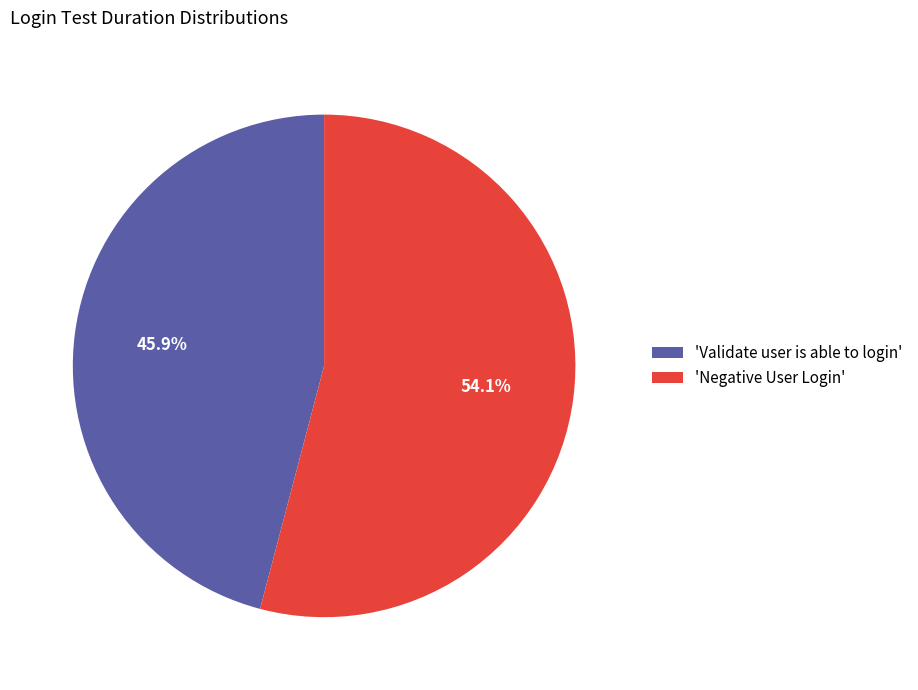

What is the ratio of the value at 'Negative User Login' to the value at 'Validate user is able to login'?

1.2